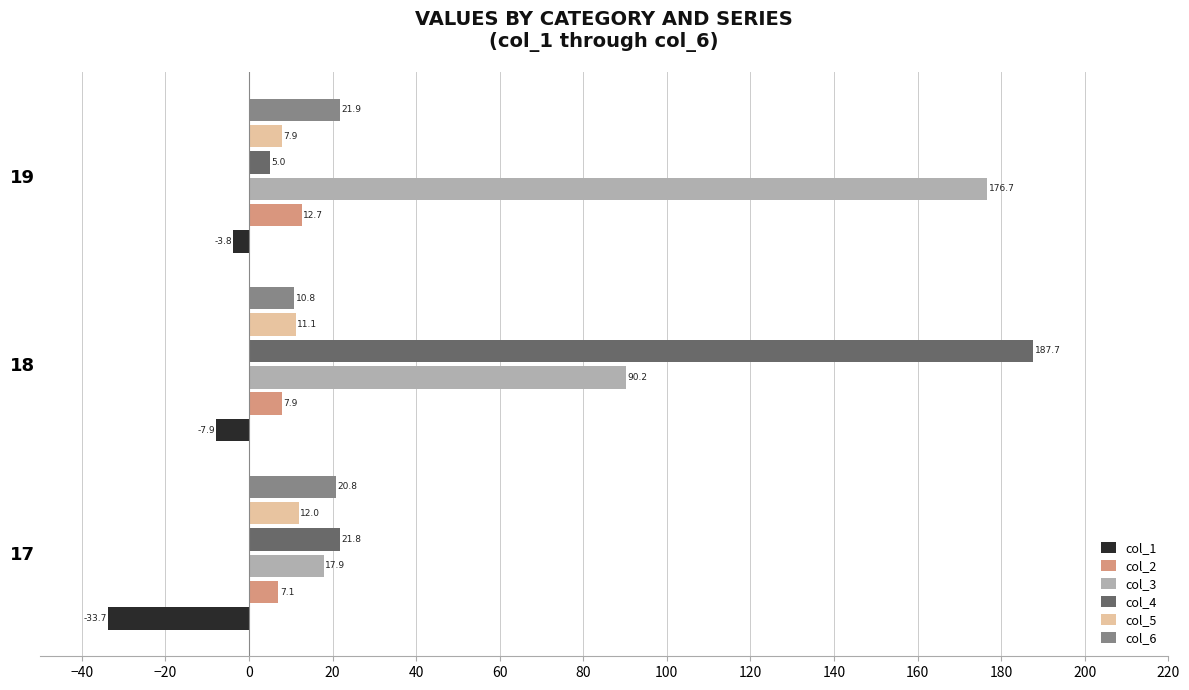

What is the average value of the col_6 series?

17.8